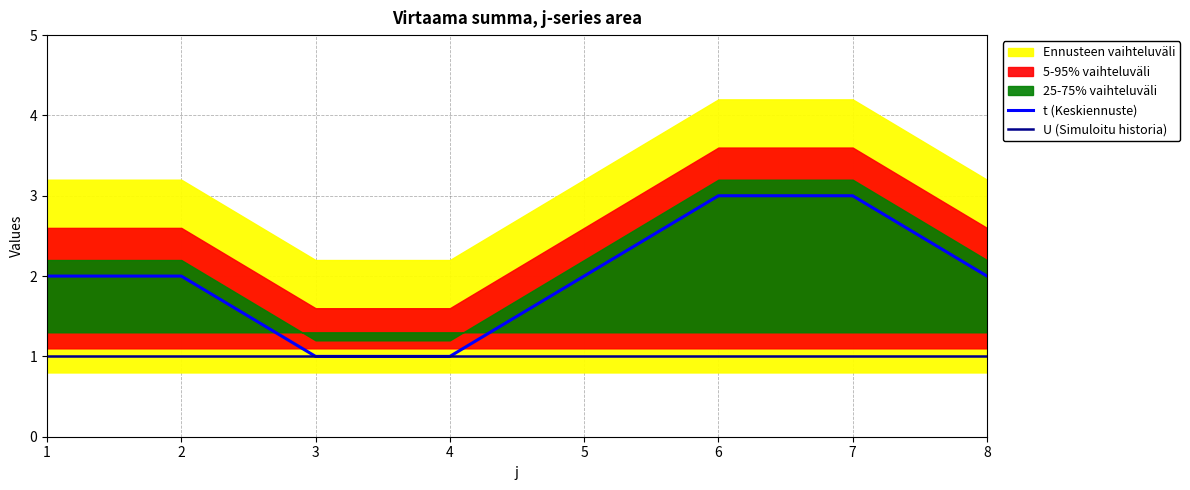

What is the value of the t (Keskiennuste) point at the 7th from the left?

3